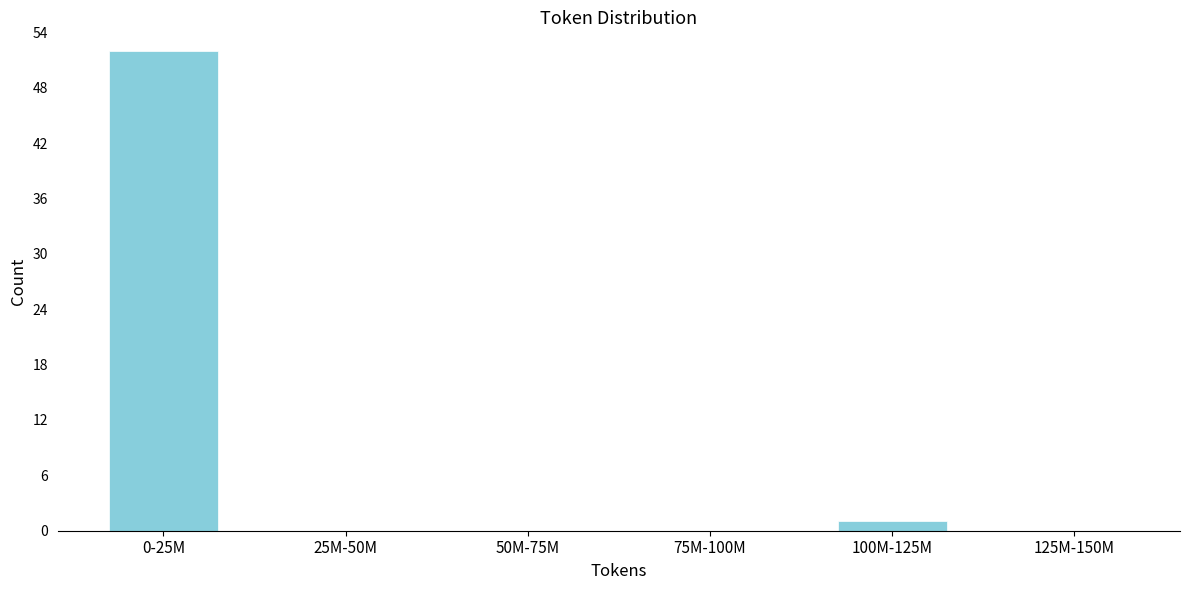

Reading right to left, what are all the values shown in this chart?

125M-150M=0	100M-125M=1	75M-100M=0	50M-75M=0	25M-50M=0	0-25M=52